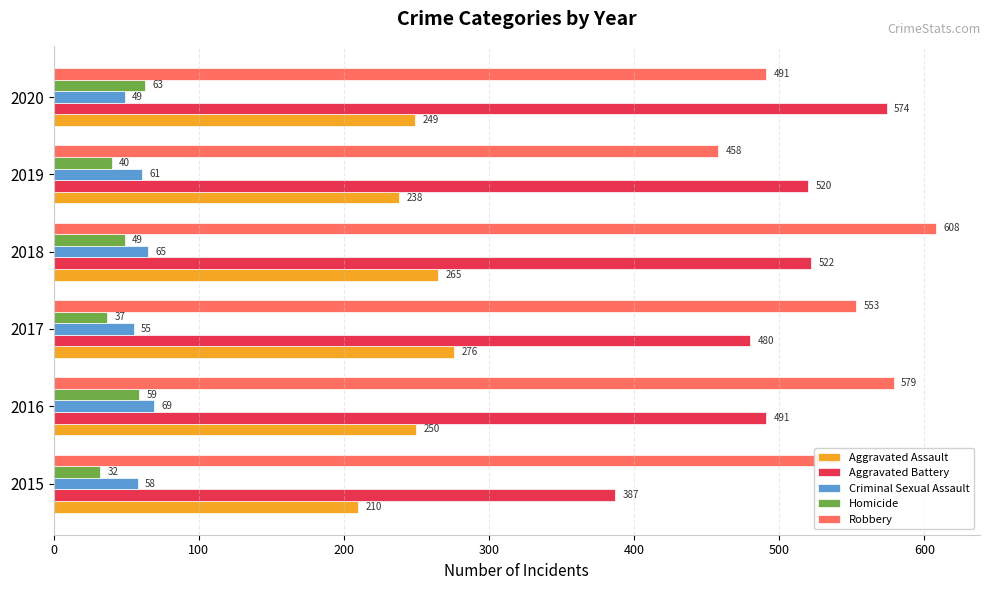

Between 2018 and 2020, which series saw the biggest shift?

Robbery